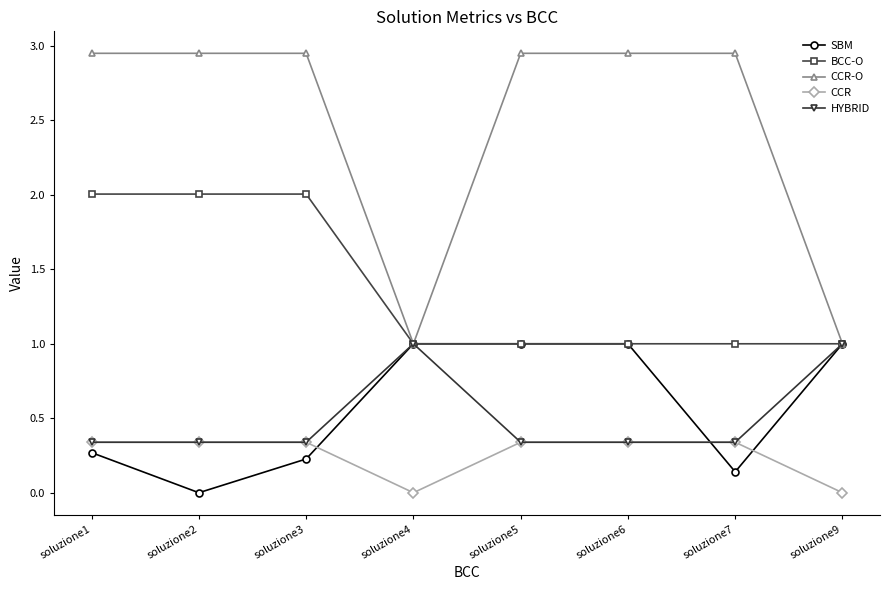

What is the value of the BCC-O point at the 2nd from the left?

2.0